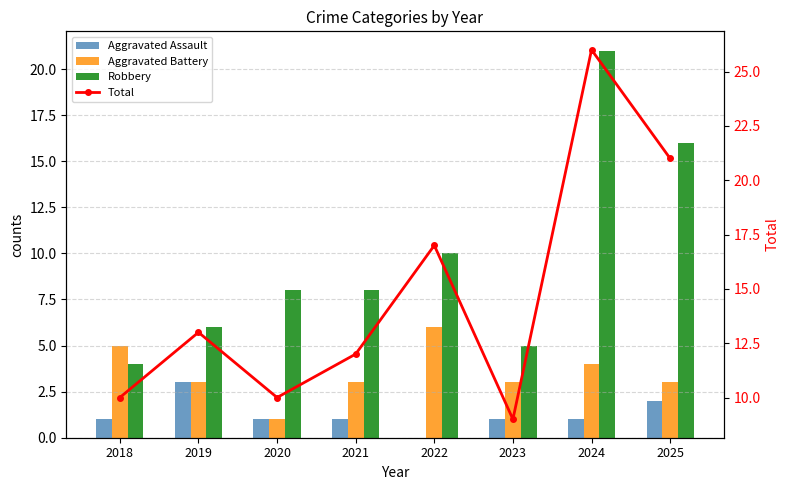

Which series has the largest range (max minus min)?

Robbery